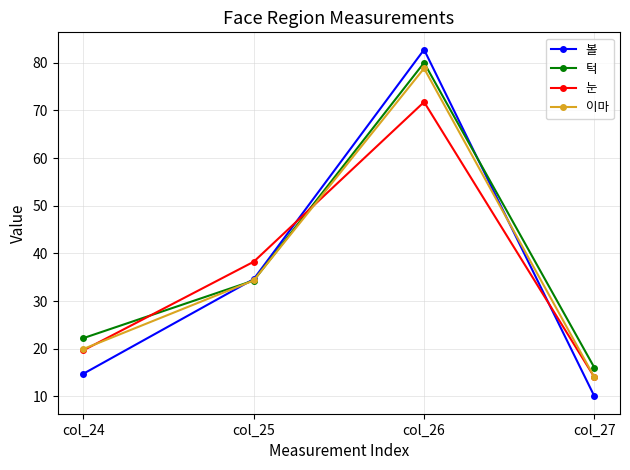

What is the total value across all series at col_26?

313.3